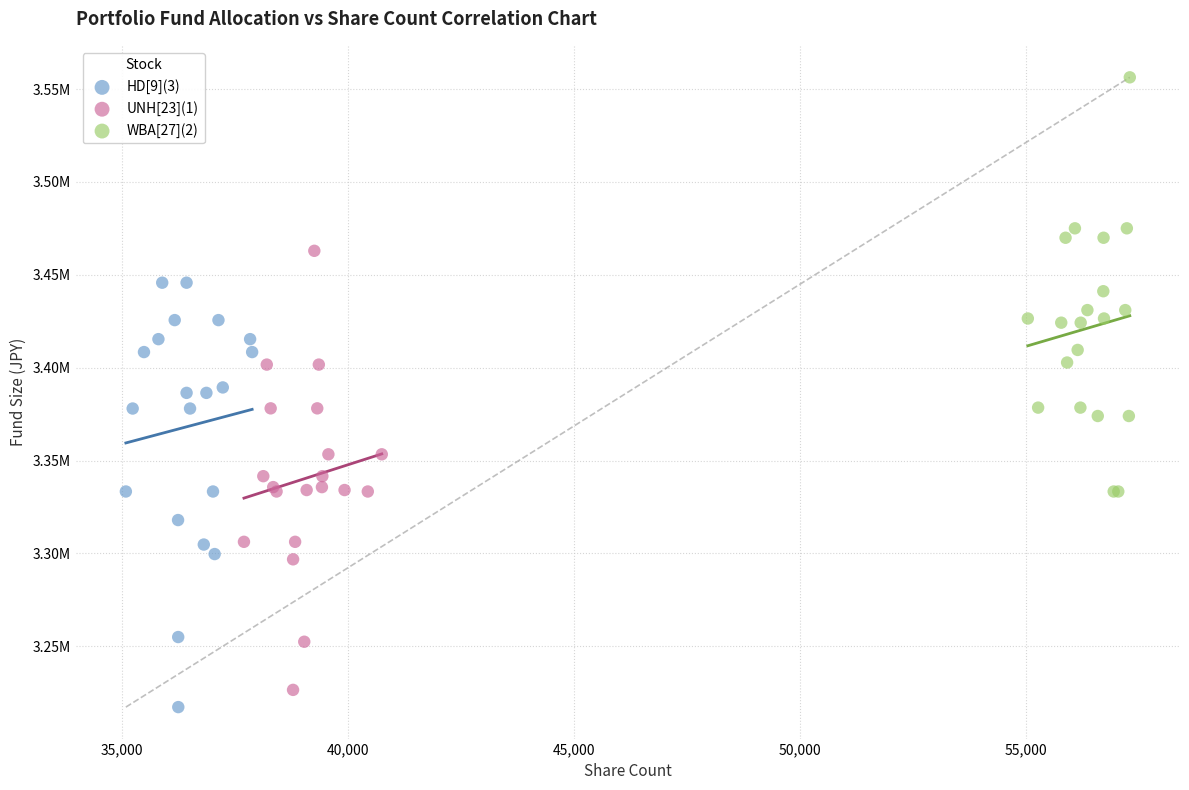

Which series contains the highest Y value?

WBA[27](2)